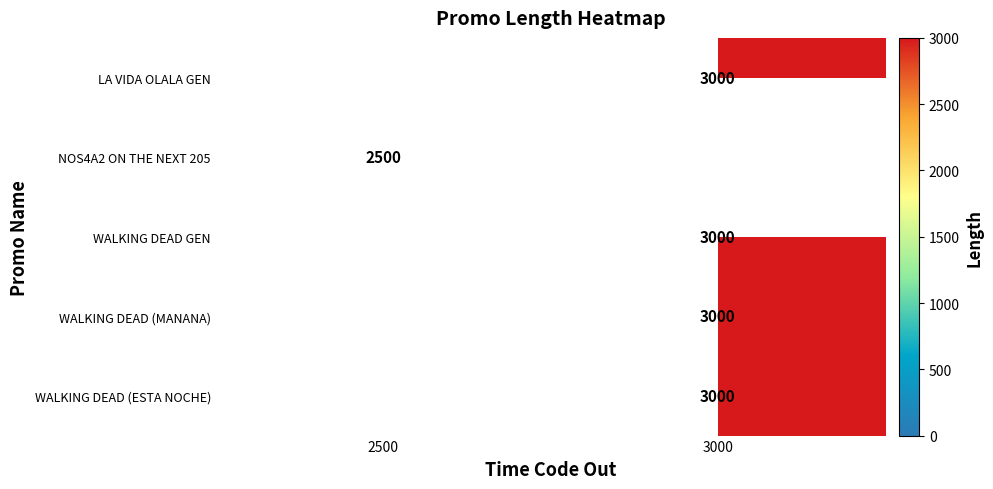

The WALKING DEAD (MANANA) series shows 3000 at 3000. True or false?

True